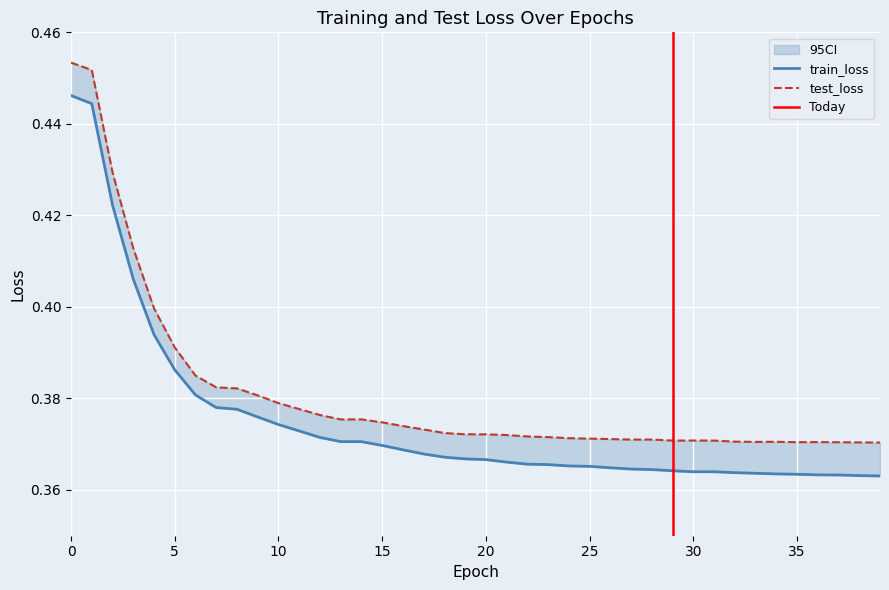

The value of train_loss at 28 is 0.4. True or false?

True